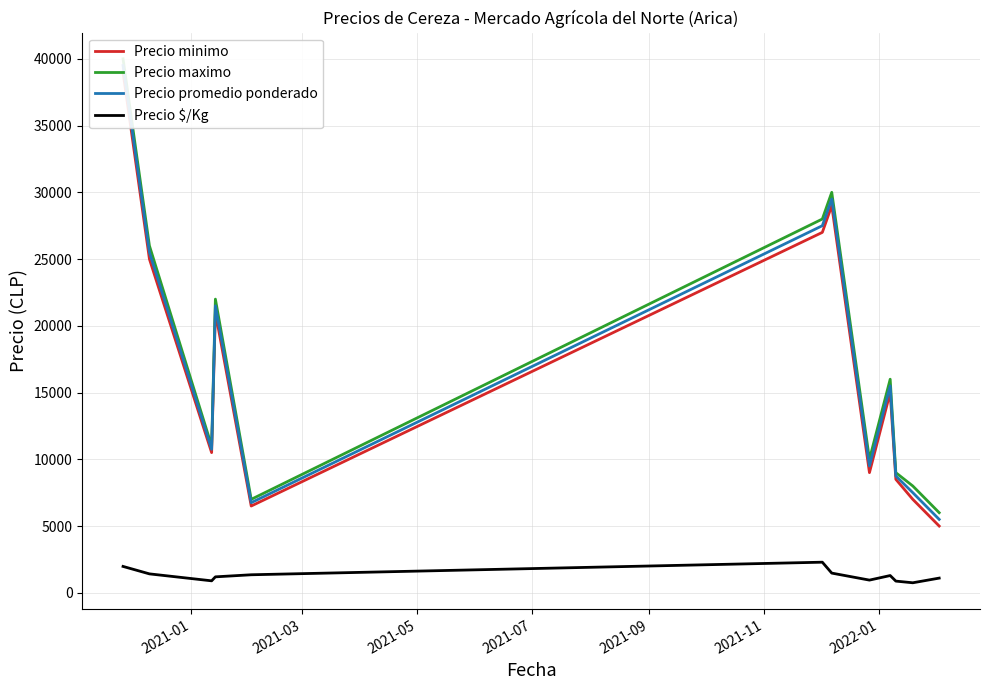

What is the highest value of the Precio $/Kg series?

2292